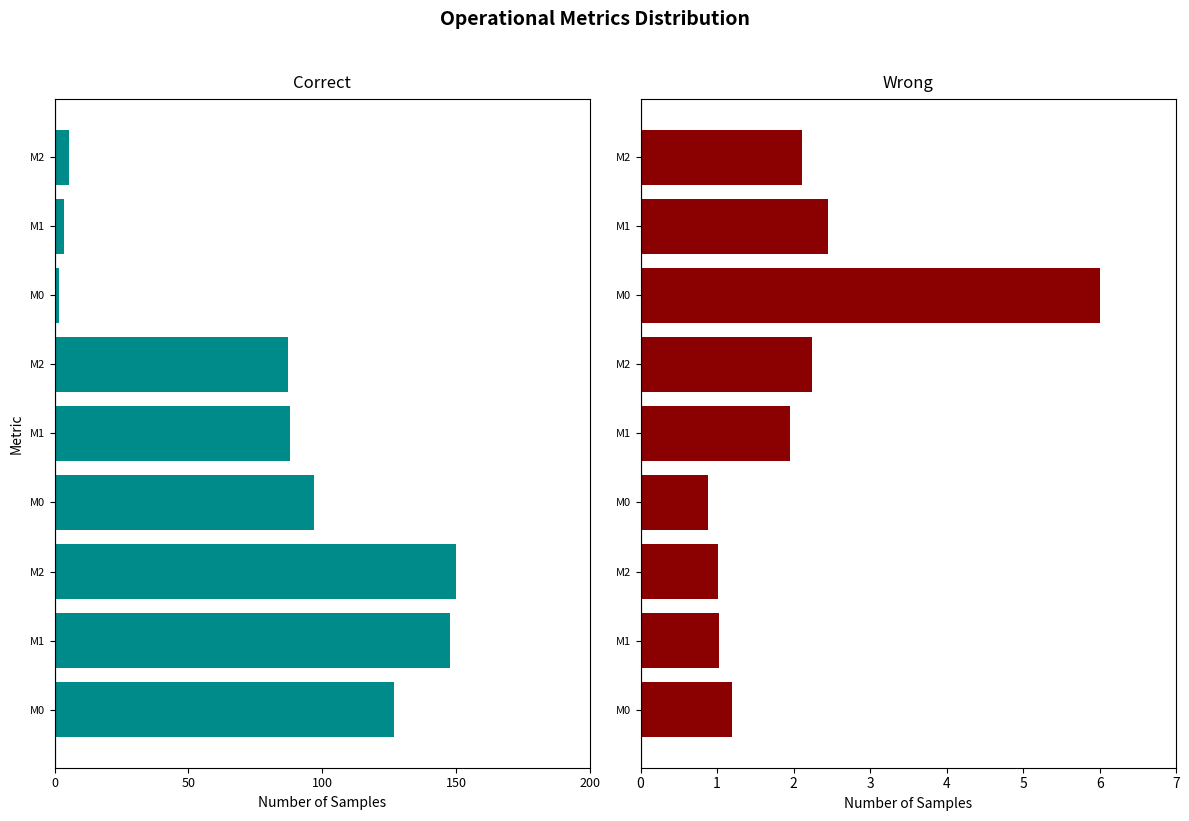

The value of Right metrics at M0 is 6.0. True or false?

True